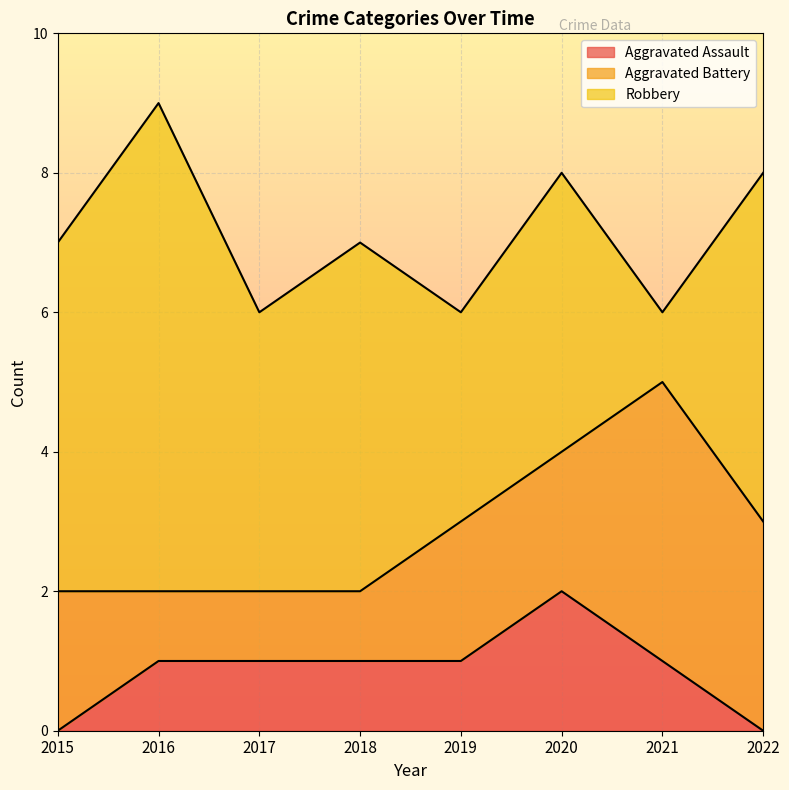

What is the spread (max minus min) of values at 2020?

2